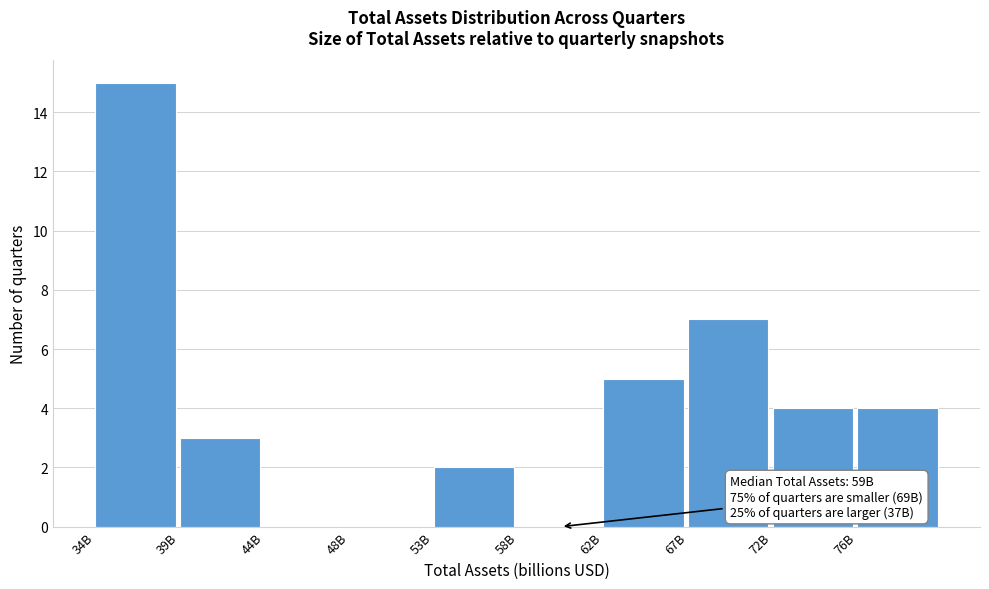

Reading right to left, what are all the values shown in this chart?

76B=4	72B=4	67B=7	62B=5	58B=0	53B=2	48B=0	44B=0	39B=3	34B=15